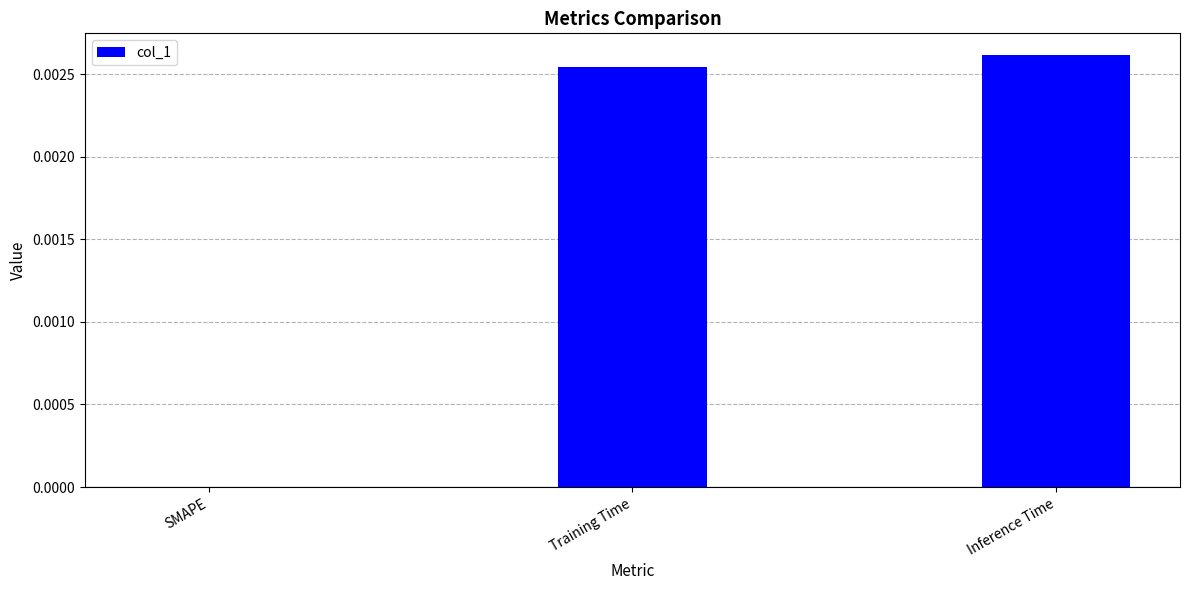

Which has a higher value, Training Time or Inference Time?

Inference Time